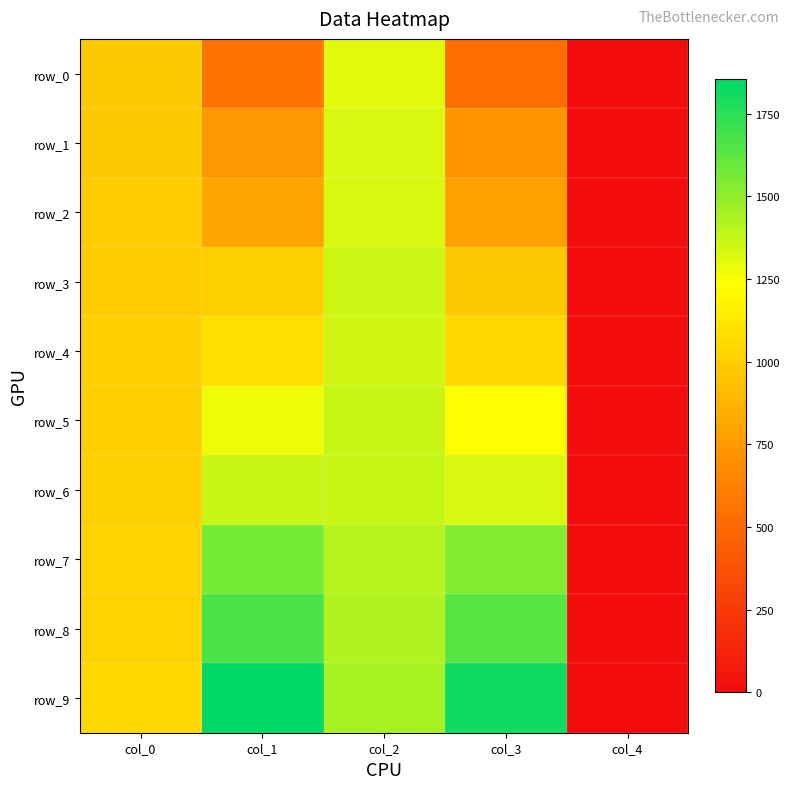

Reading left to right, list all the values displayed in this chart.

row_0: col_0=972.8	col_1=558.9	col_2=1304.9	col_3=524.6	col_4=0.0
row_1: col_0=977.2	col_1=736.4	col_2=1330.4	col_3=716.2	col_4=0.0
row_2: col_0=985.9	col_1=801.4	col_2=1327.8	col_3=781.2	col_4=0.0
row_3: col_0=985.9	col_1=1007.9	col_2=1357.6	col_3=973.6	col_4=0.0
row_4: col_0=1003.5	col_1=1079.1	col_2=1347.1	col_3=1052.7	col_4=0.0
row_5: col_0=1002.6	col_1=1278.6	col_2=1374.3	col_3=1244.3	col_4=0.0
row_6: col_0=1010.5	col_1=1370.0	col_2=1373.5	col_3=1330.4	col_4=0.0
row_7: col_0=1015.8	col_1=1570.3	col_2=1411.3	col_3=1536.0	col_4=0.0
row_8: col_0=1022.8	col_1=1665.2	col_2=1423.6	col_3=1630.9	col_4=0.0
row_9: col_0=1049.2	col_1=1853.3	col_2=1447.3	col_3=1815.5	col_4=0.0